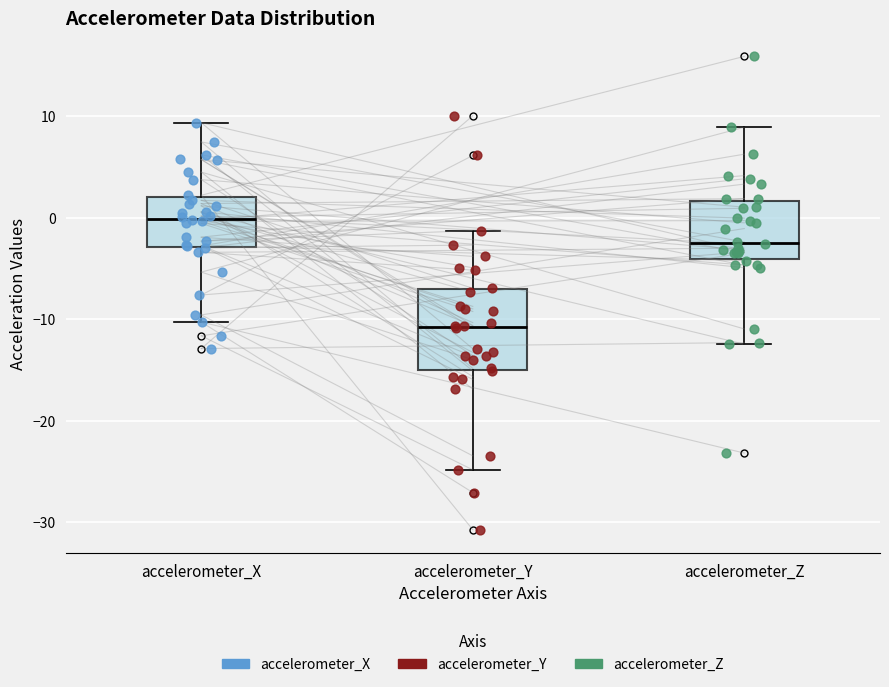

Comparing the boxes themselves (not the whiskers), which one is the tallest?

accelerometer_Y